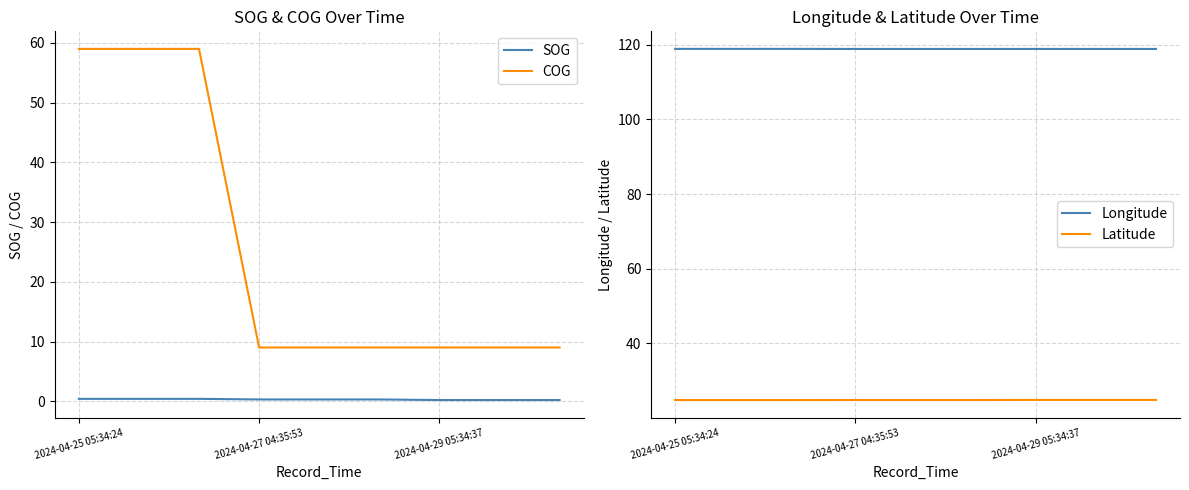

Read the COG value at 2024-04-27 04:35:53.

9.0